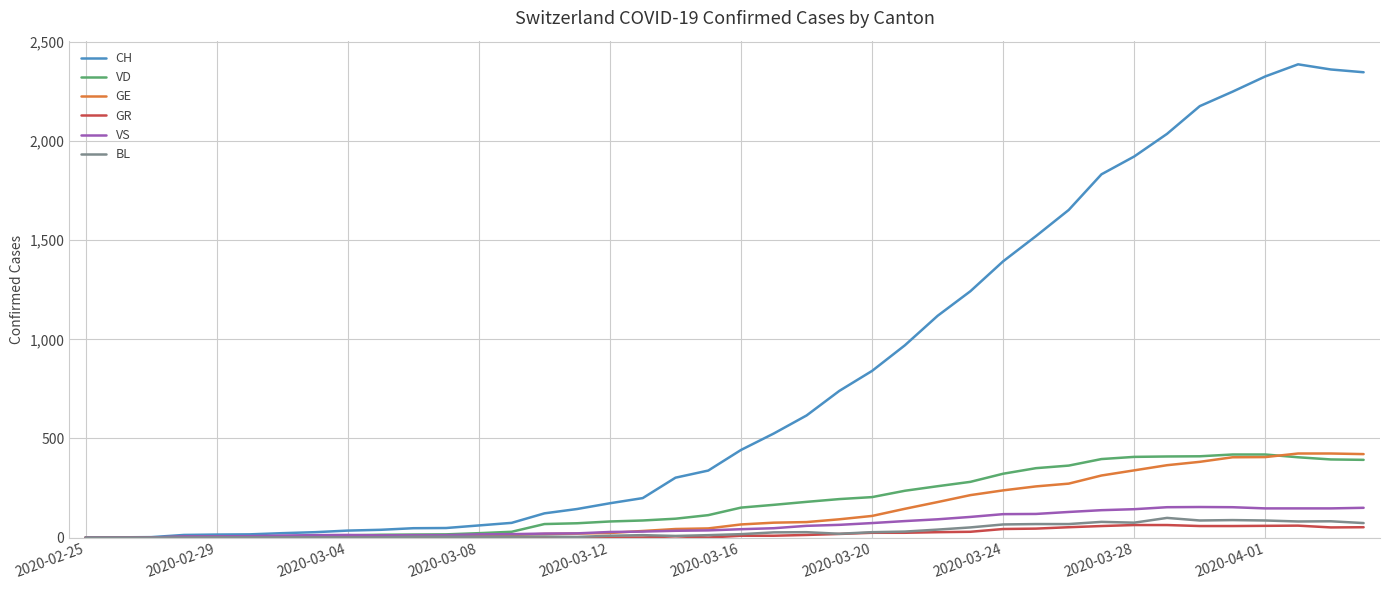

What is the highest value of the GR series?

63